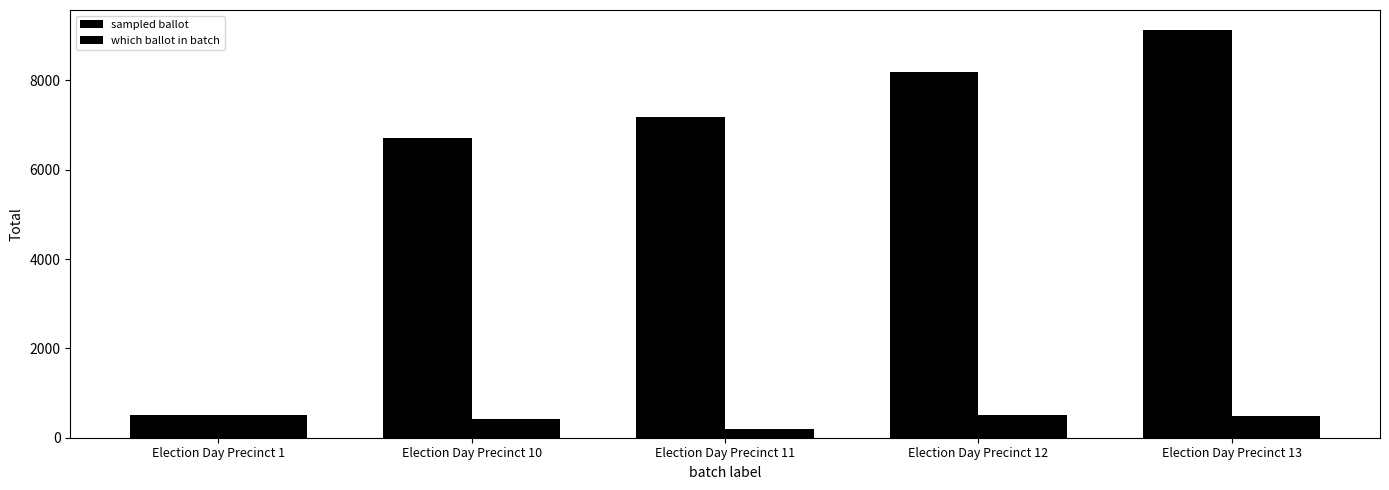

What is the maximum value shown in the chart?

9120